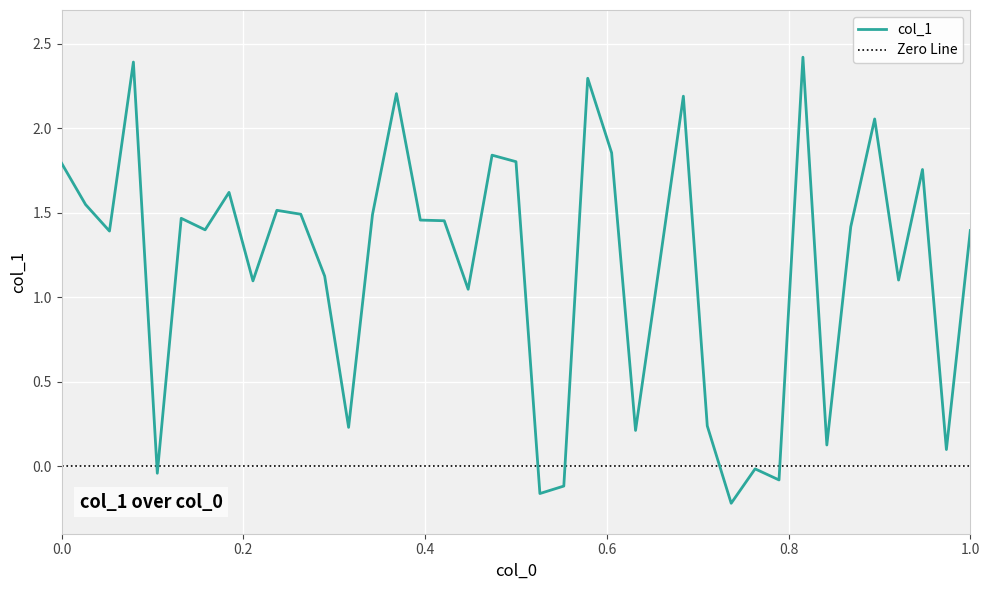

True or false: col_1 has a value of 1.4 at 1.0.

True